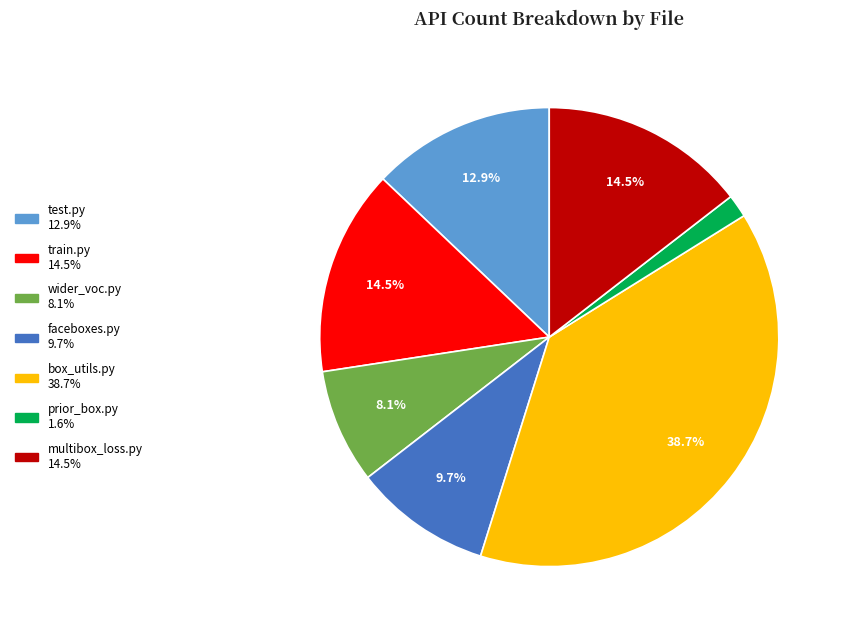

Is there a majority slice in this chart?

No